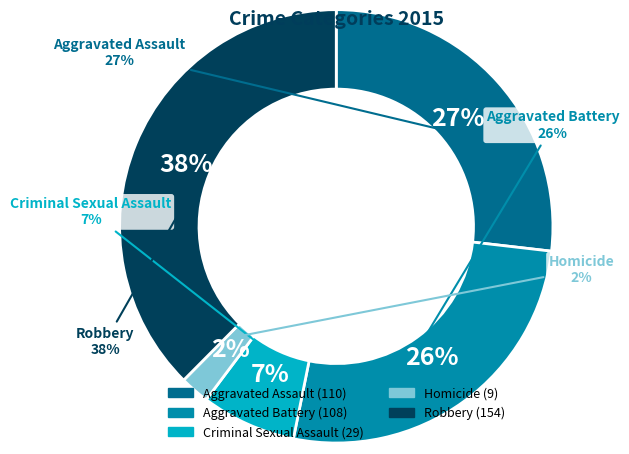

What portion of the pie excludes Aggravated Assault?

73.2%